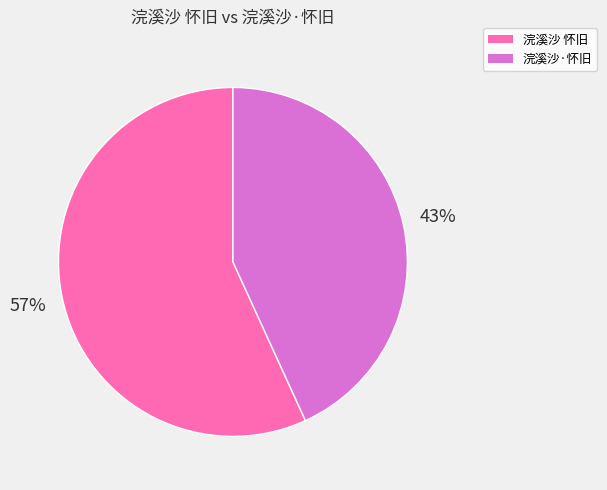

To the nearest percent, what is the average slice percentage?

50%